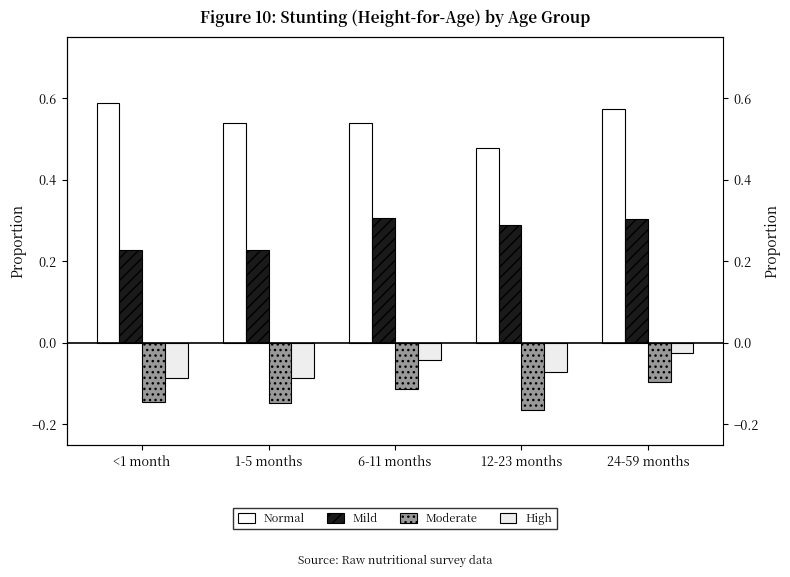

Reading left to right, what are all the values shown in this chart?

Normal: 0.6	0.5	0.5	0.5	0.6
Mild: 0.2	0.2	0.3	0.3	0.3
Moderate: -0.1	-0.1	-0.1	-0.2	-0.1
High: -0.1	-0.1	-0.0	-0.1	-0.0